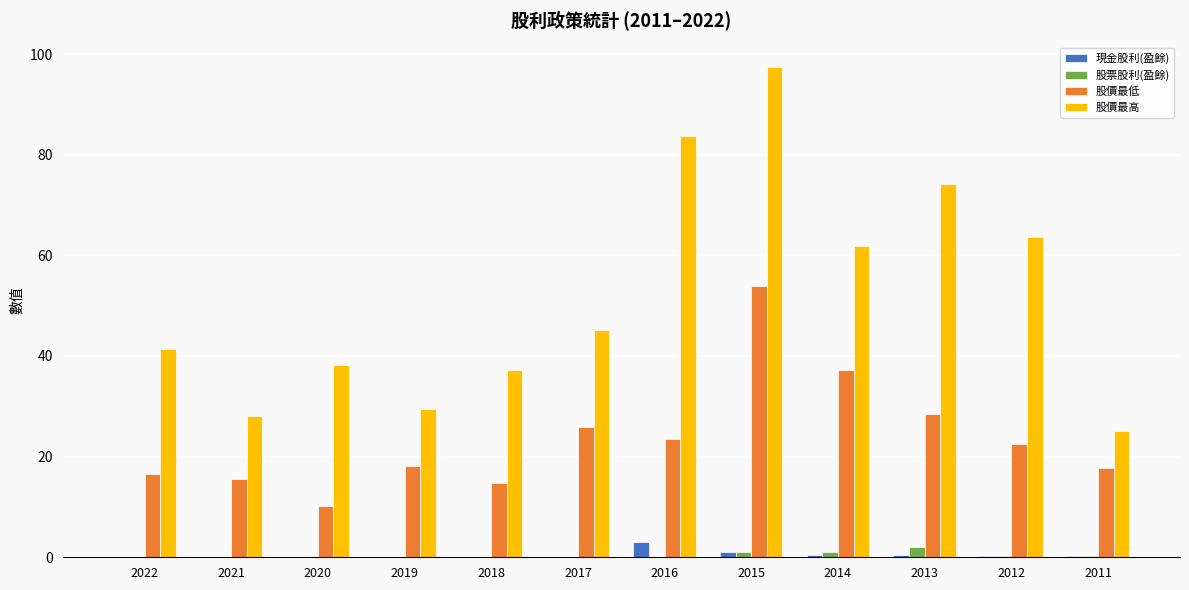

What value does the 股價最高 series have at 2016?

83.8